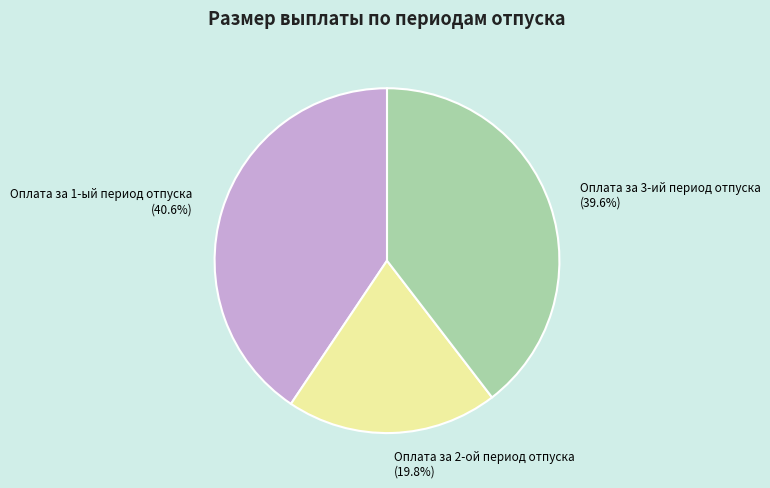

Combined, do Оплата за 2-ой период отпуска and Оплата за 3-ий период отпуска account for over 50%?

Yes